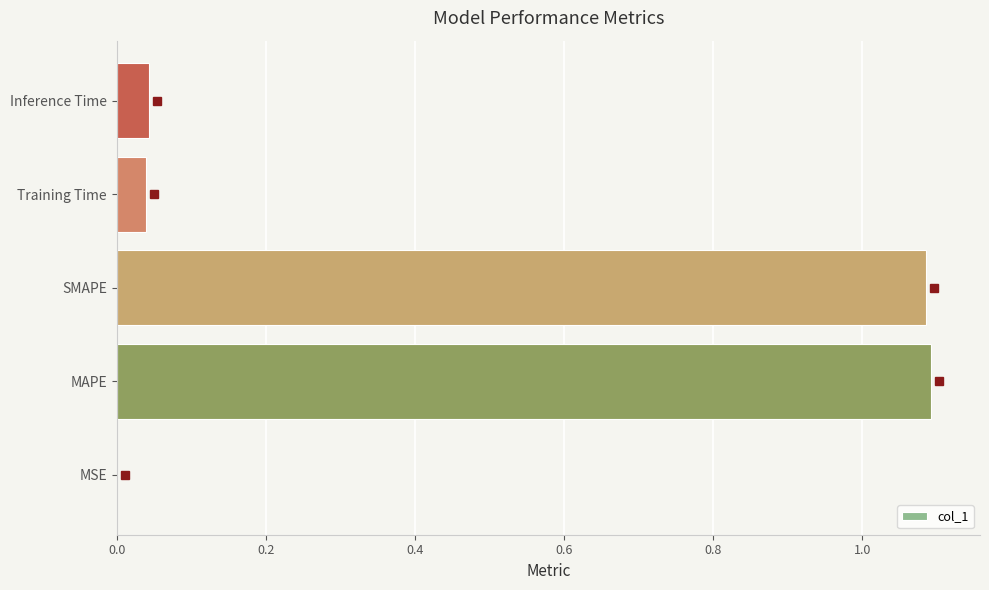

What is the change in value from SMAPE to Training Time?

-1.0